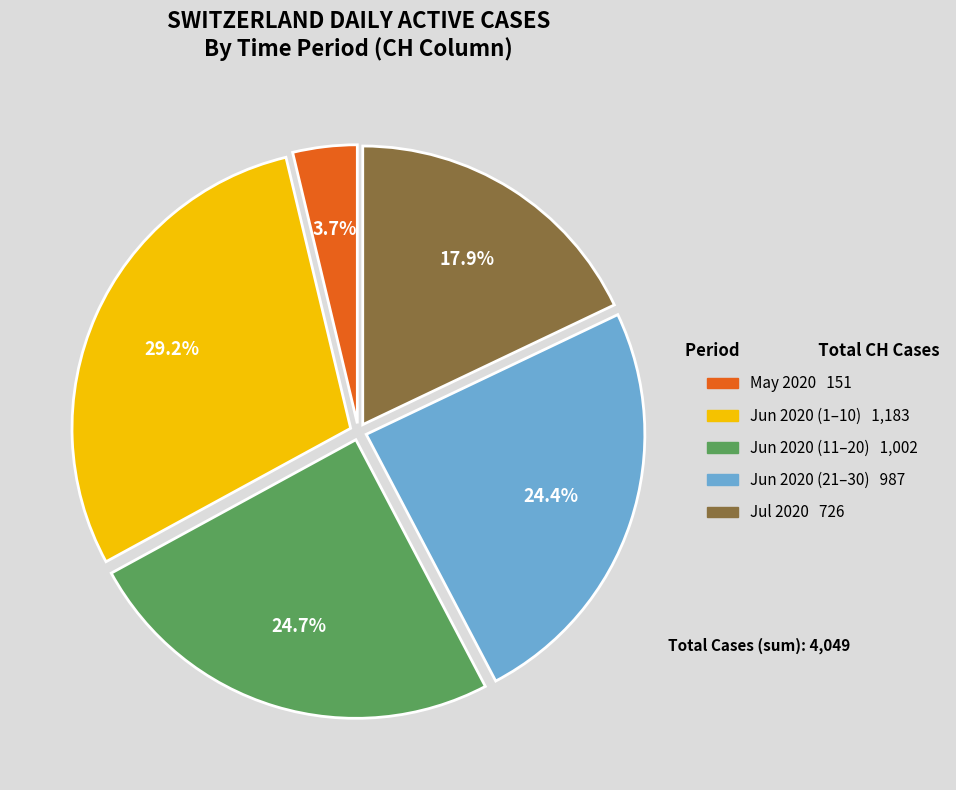

Is there any slice that represents more than half of the pie?

No